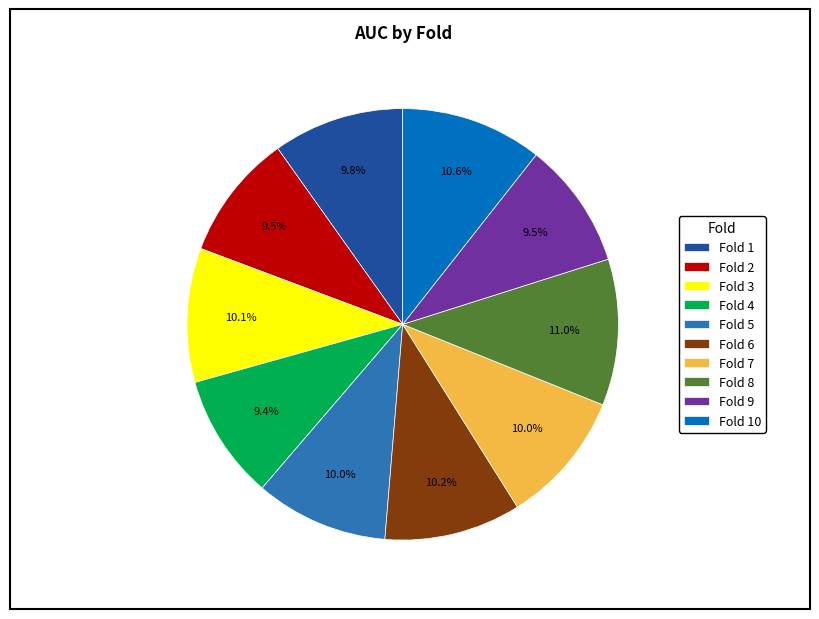

What is the total percentage of Fold 10 and Fold 4?

20.0%